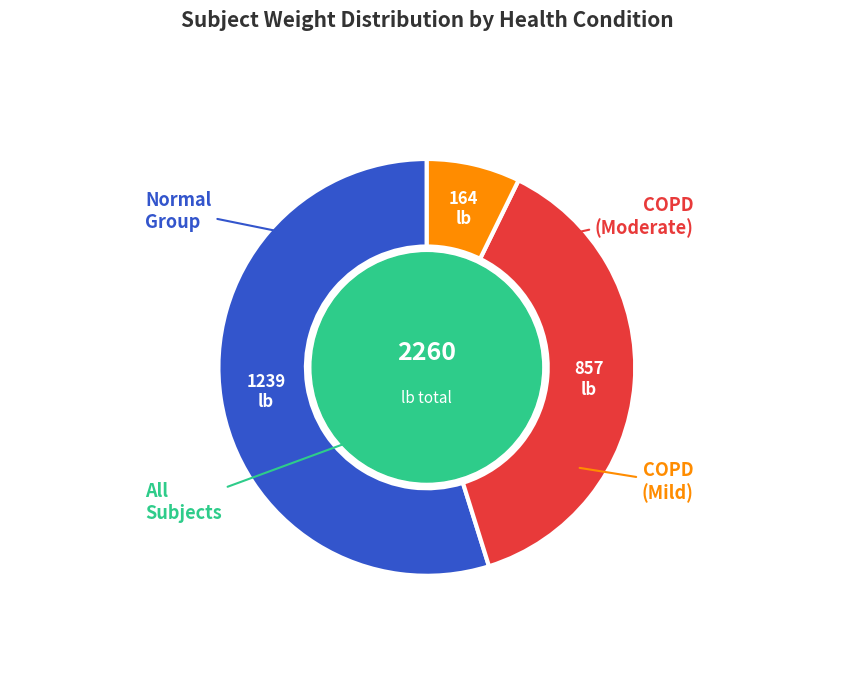

Is there a majority slice in this chart?

Yes